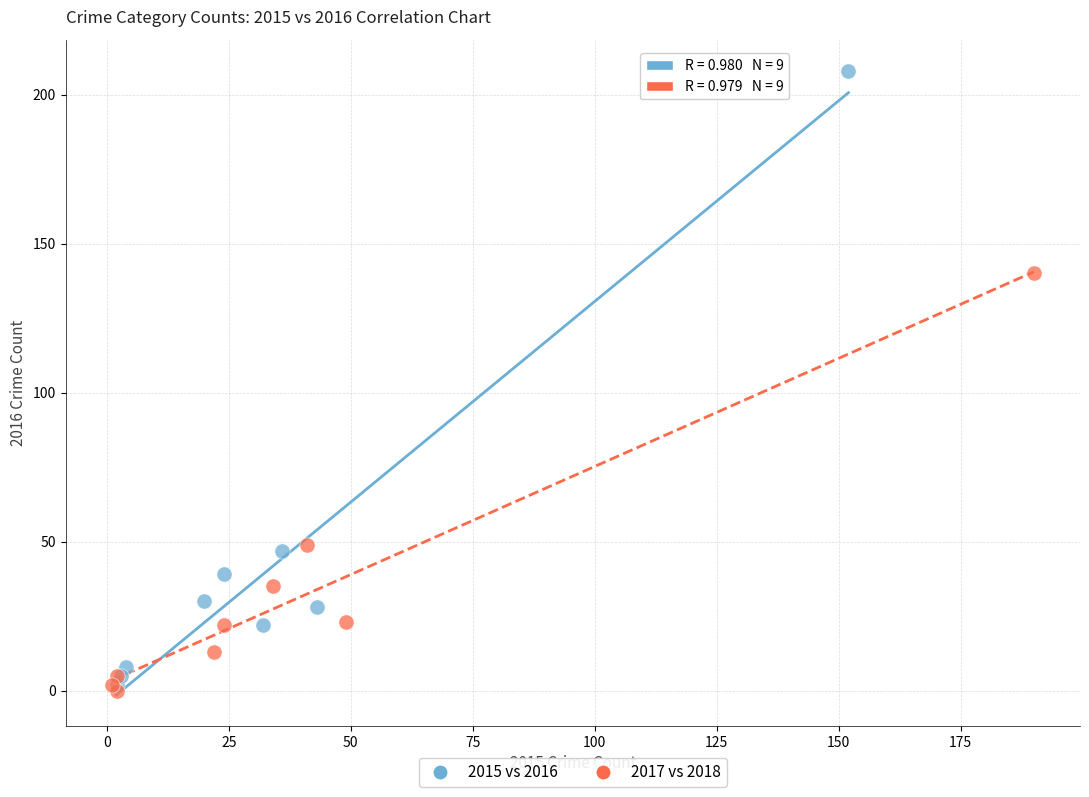

Which series has the largest Y range (max minus min)?

2015 vs 2016